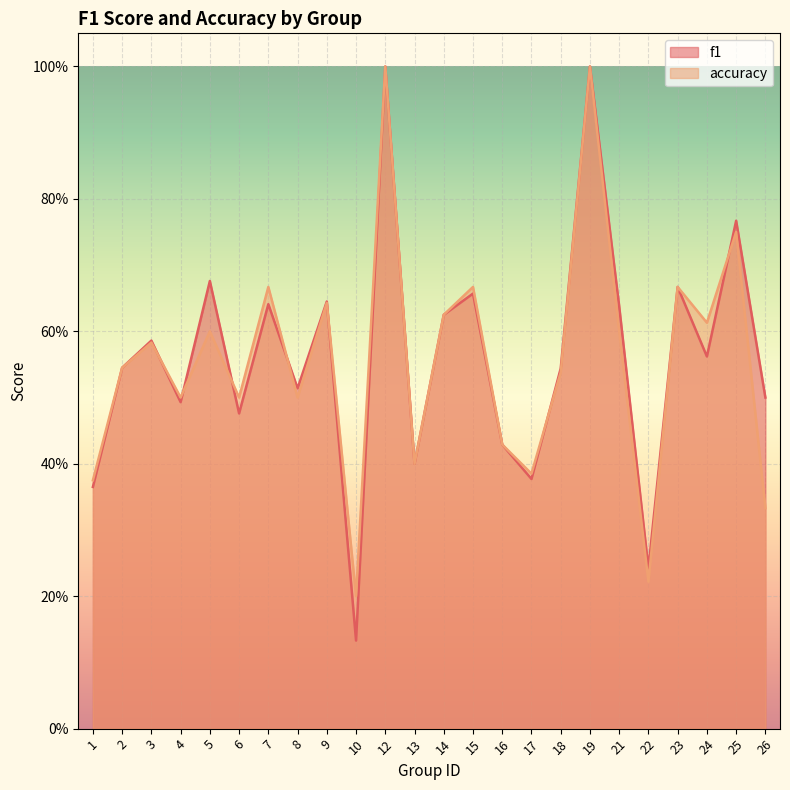

Reading right to left, list all the values displayed in this chart.

f1: 0.5	0.8	0.6	0.7	0.2	0.6	1.0	0.5	0.4	0.4	0.7	0.6	0.4	1.0	0.1	0.6	0.5	0.6	0.5	0.7	0.5	0.6	0.5	0.4
accuracy: 0.3	0.8	0.6	0.7	0.2	0.6	1.0	0.5	0.4	0.4	0.7	0.6	0.4	1.0	0.2	0.6	0.5	0.7	0.5	0.6	0.5	0.6	0.5	0.4